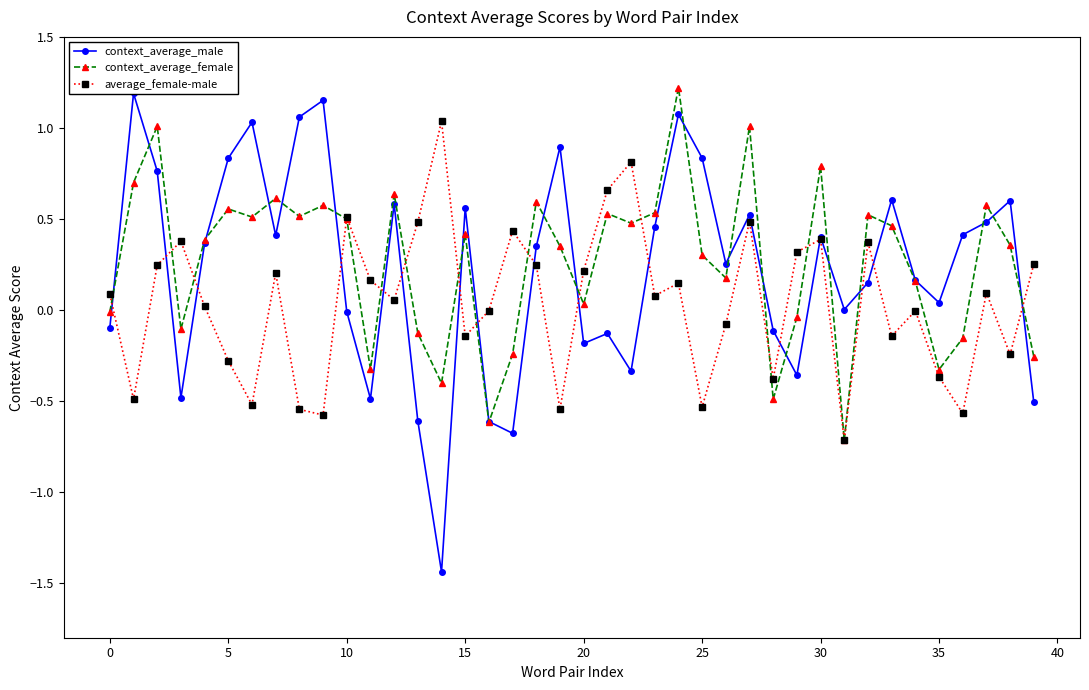

Where is average_female-male nearest to the value 0?

16